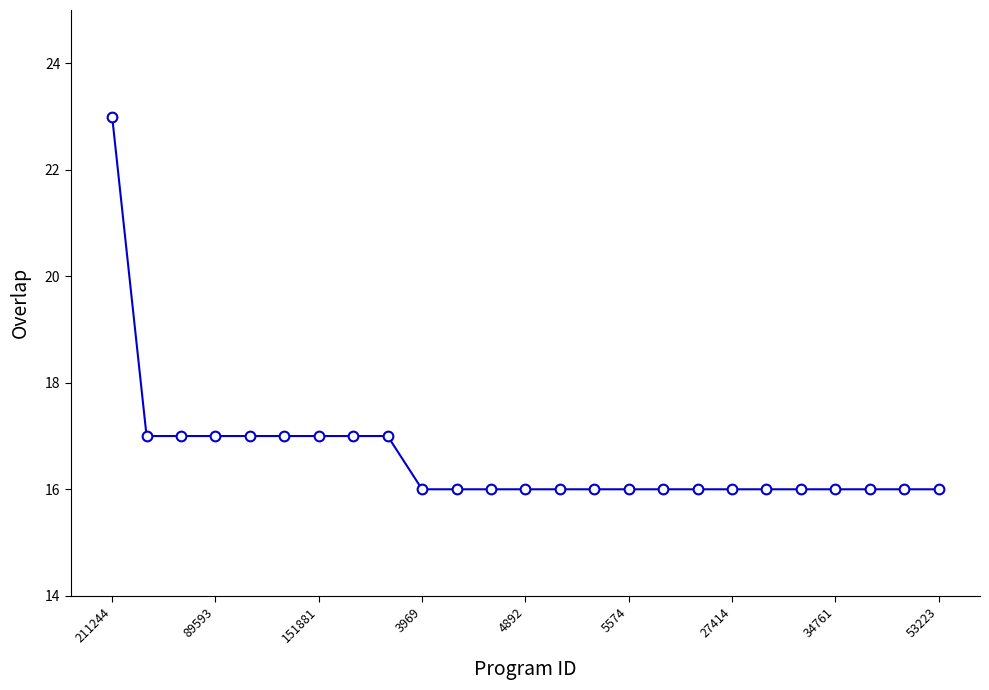

What is the value of the 15th point from the left?

16